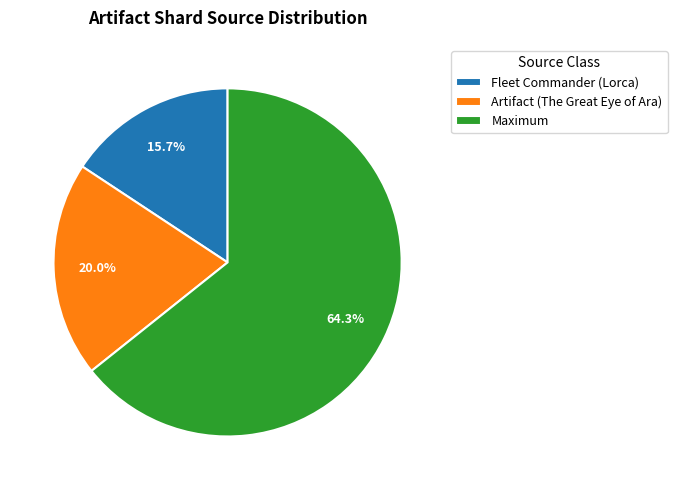

Combined, what portion of the pie is Maximum and Artifact (The Great Eye of Ara)?

84.3%